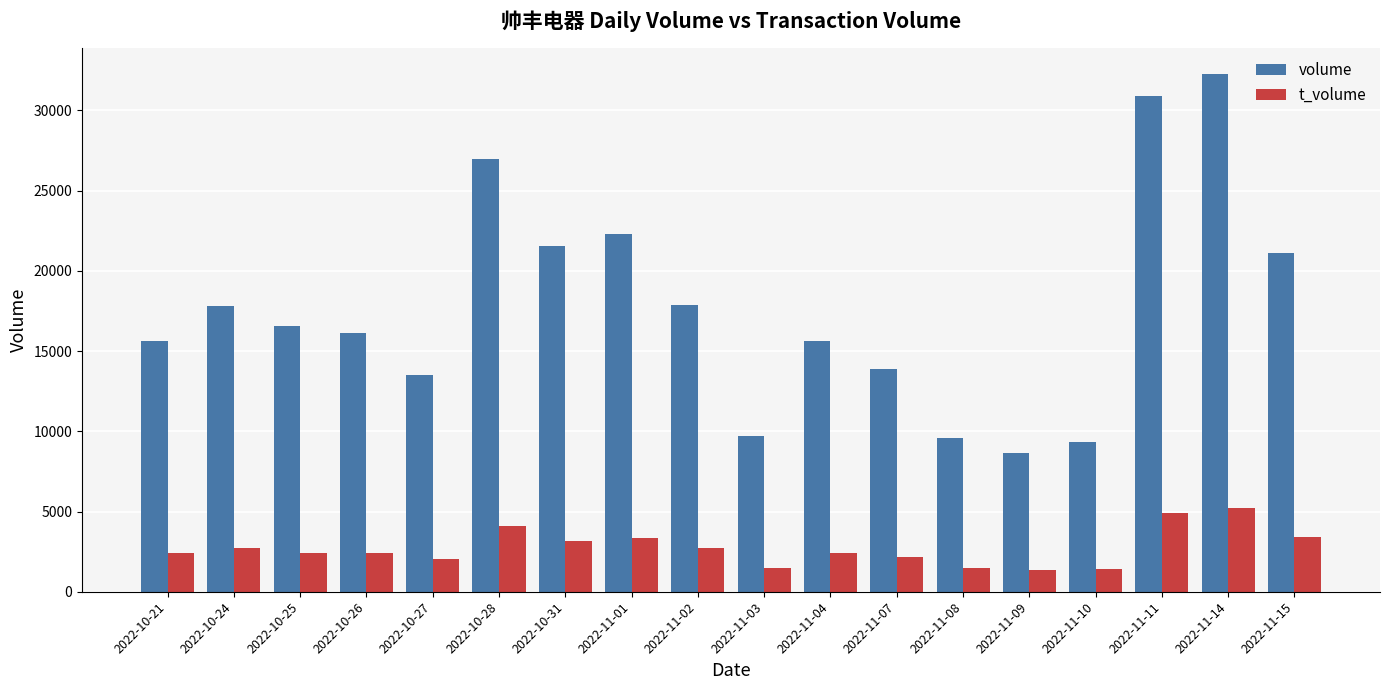

How many distinct data groups are displayed?

2